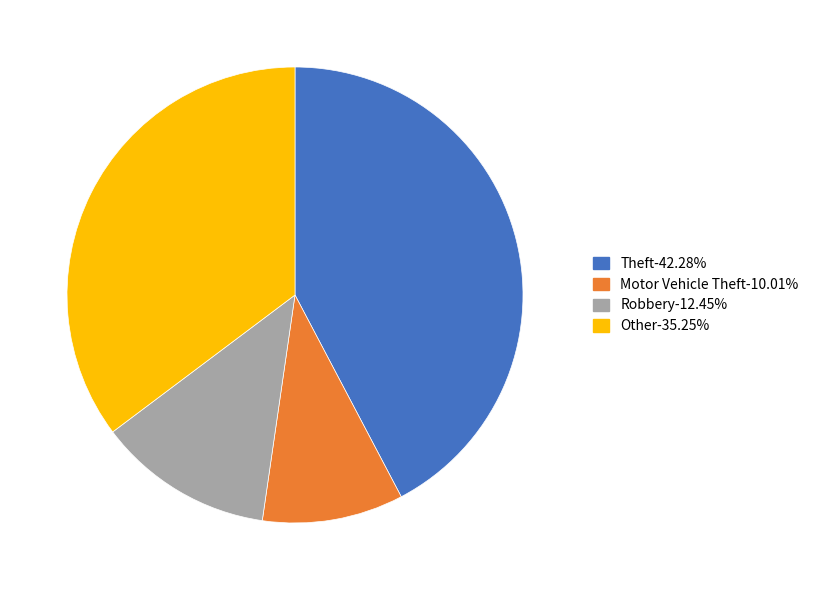

How many slices are in this pie chart?

4